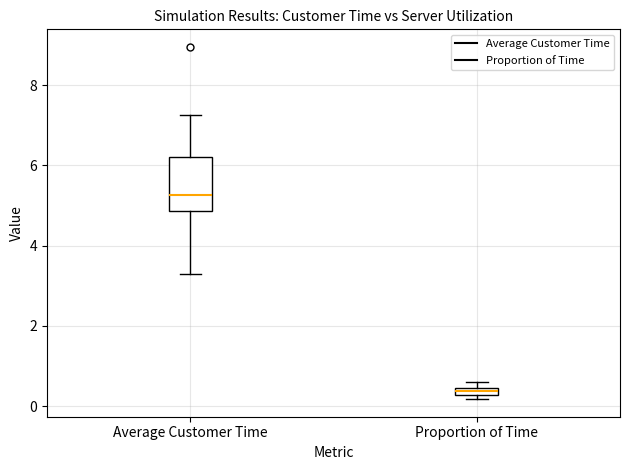

Which box's median line is the lowest?

Proportion of Time